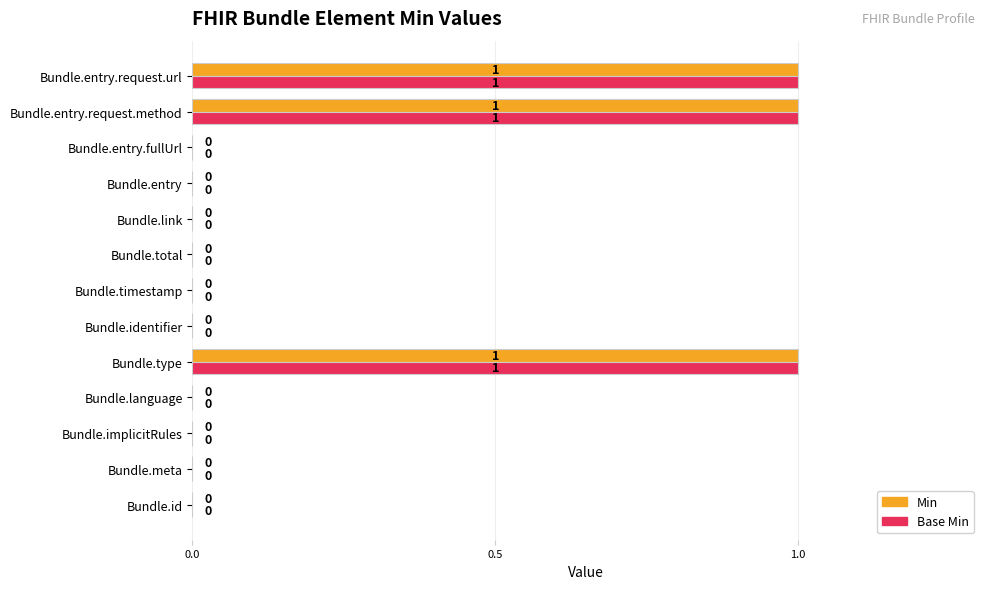

Is the value of Min at Bundle.timestamp greater than the value of Base Min at Bundle.entry.request.method?

No